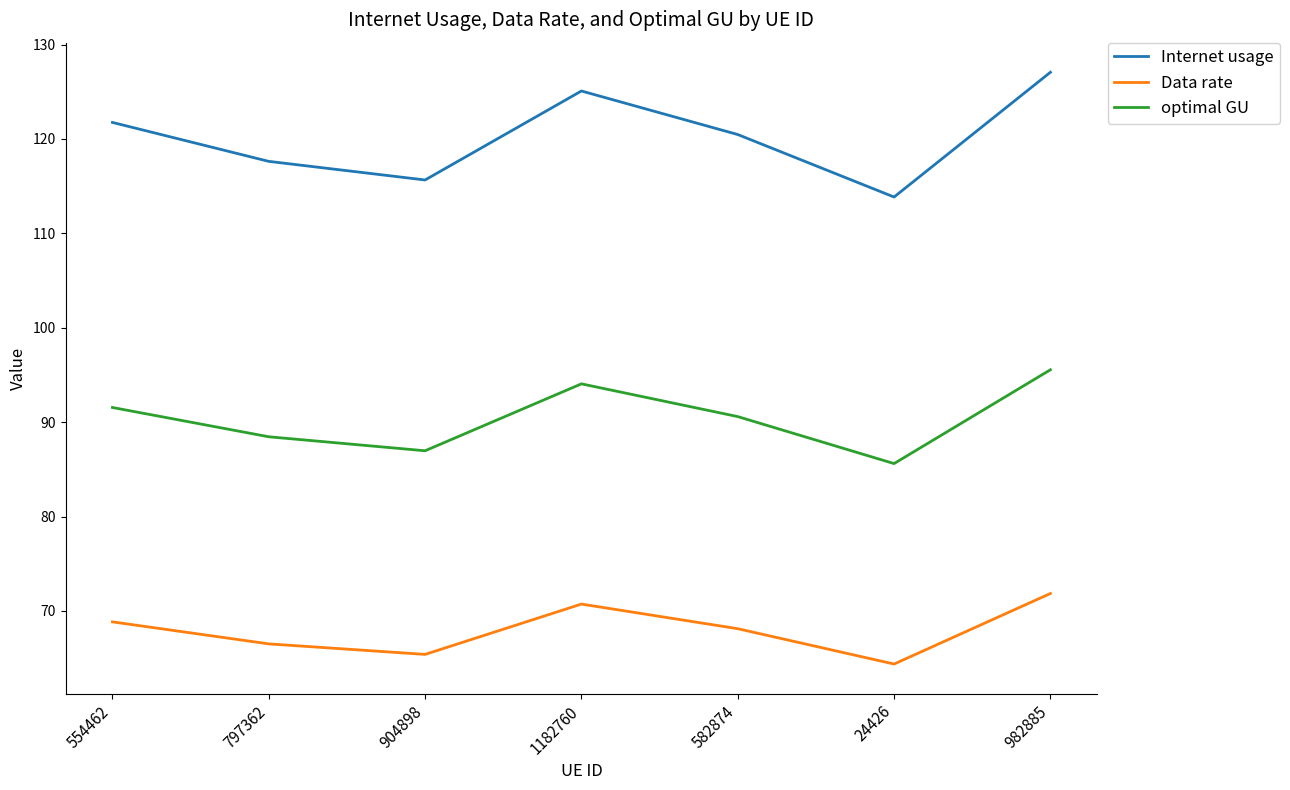

Reading left to right, list all the values displayed in this chart.

Internet usage: 554462=121.8	797362=117.6	904898=115.7	1182760=125.1	582874=120.5	24426=113.8	982885=127.1
Data rate: 554462=68.8	797362=66.5	904898=65.4	1182760=70.7	582874=68.1	24426=64.4	982885=71.9
optimal GU: 554462=91.6	797362=88.5	904898=87.0	1182760=94.1	582874=90.6	24426=85.6	982885=95.6